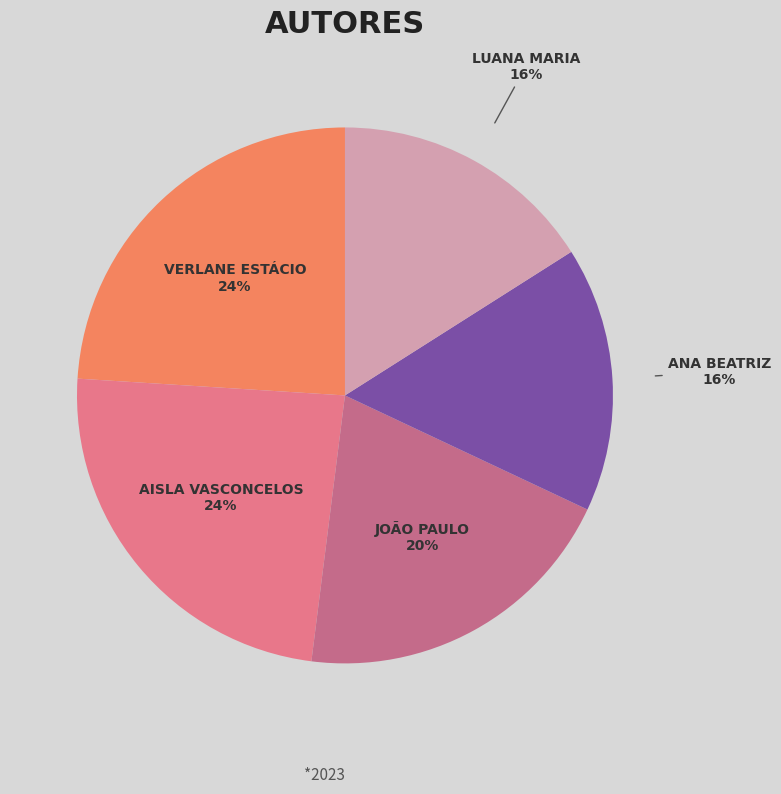

Count the number of slices in the pie.

5